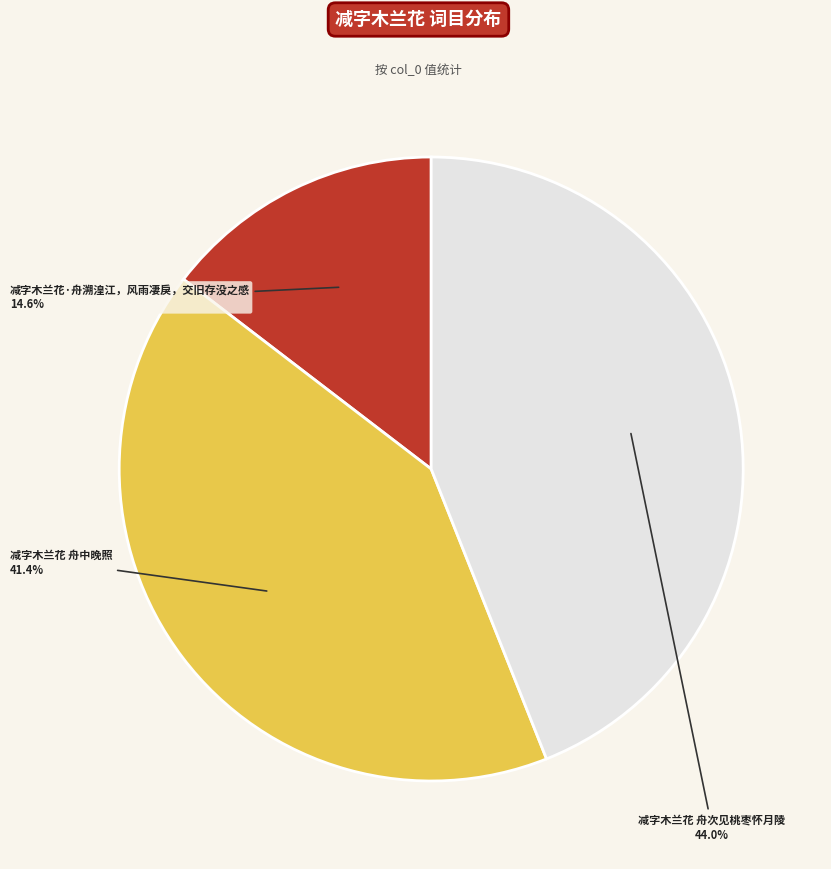

Is there any slice that represents more than half of the pie?

No